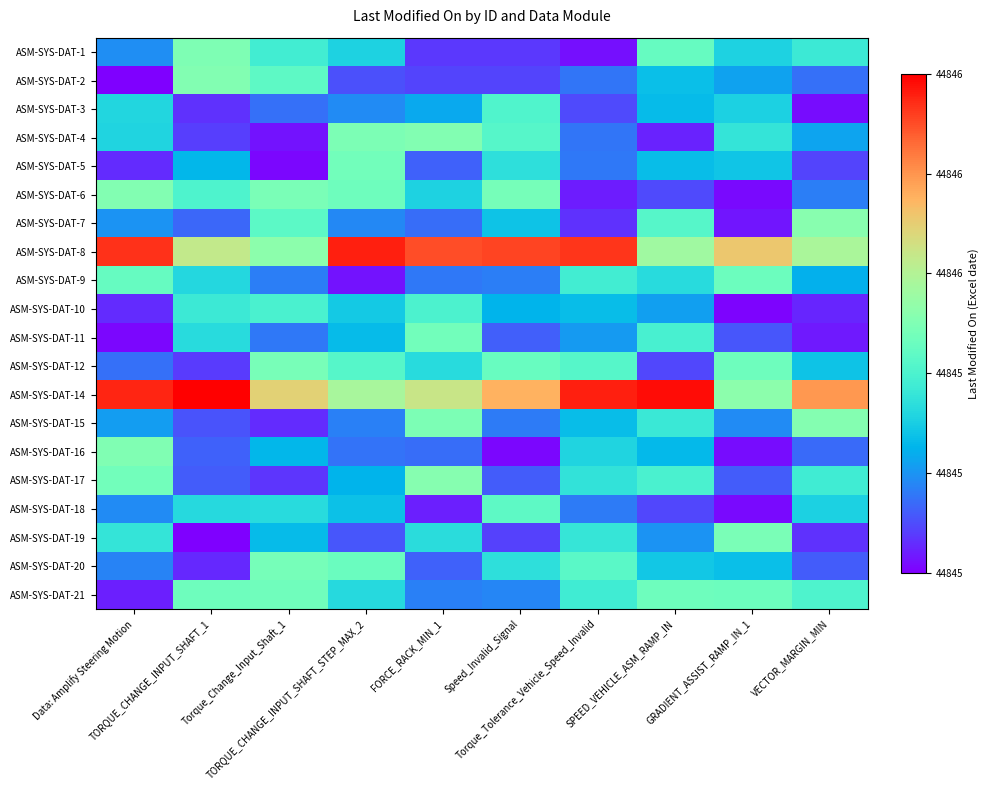

What is the spread (max minus min) of values at Data: Amplify Steering Motion?

1.8